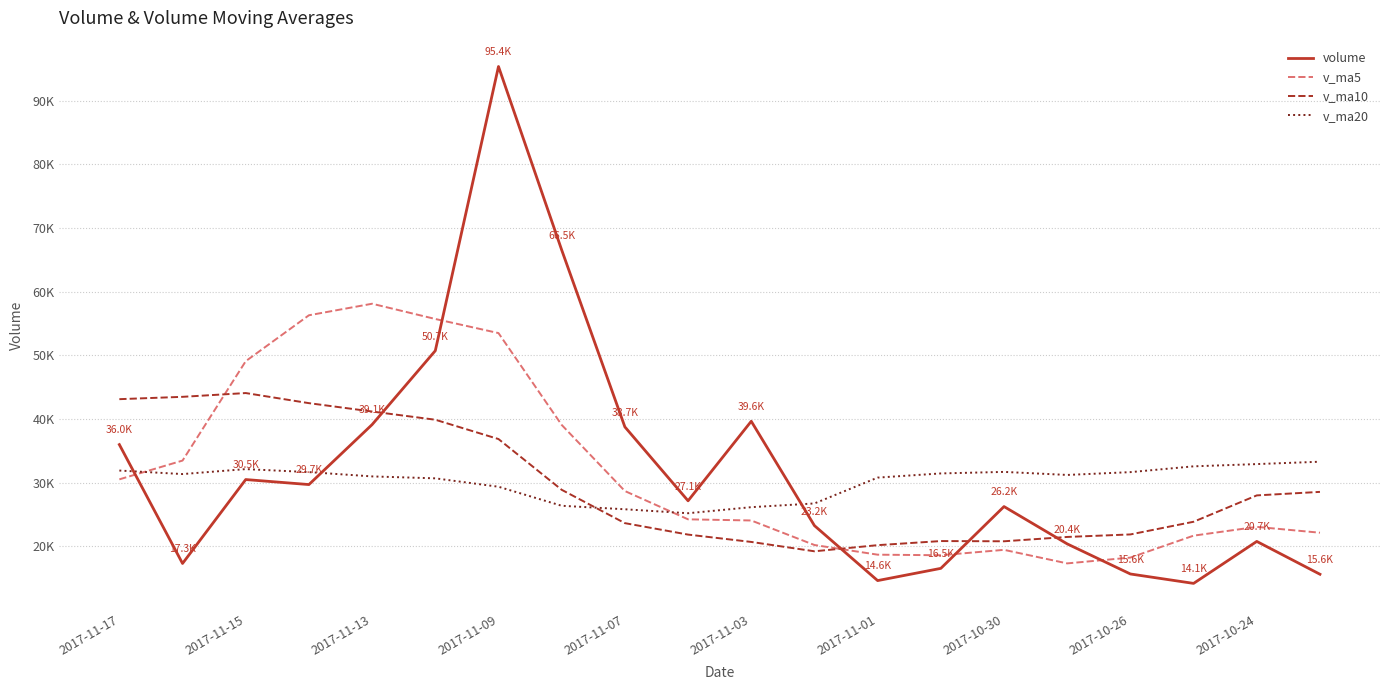

What is the lowest value of the volume series?

14147.6